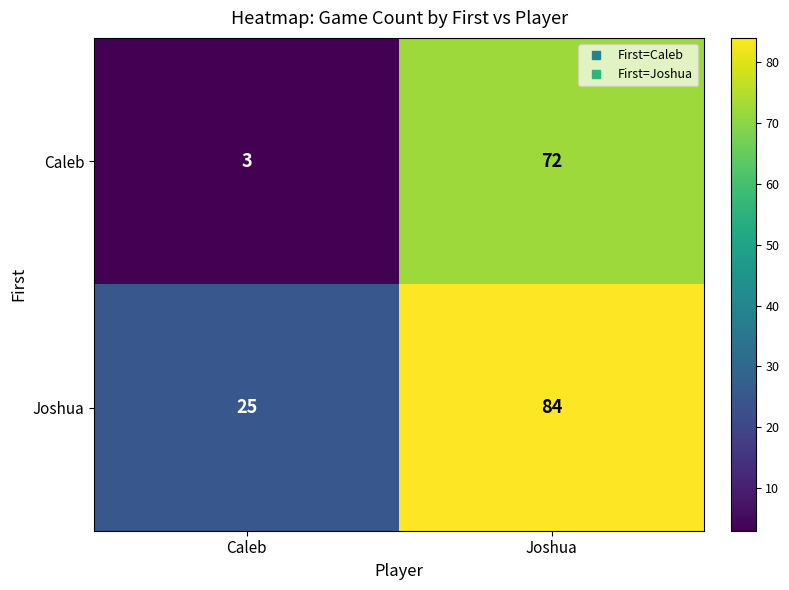

What is the sum of all Caleb values?

75